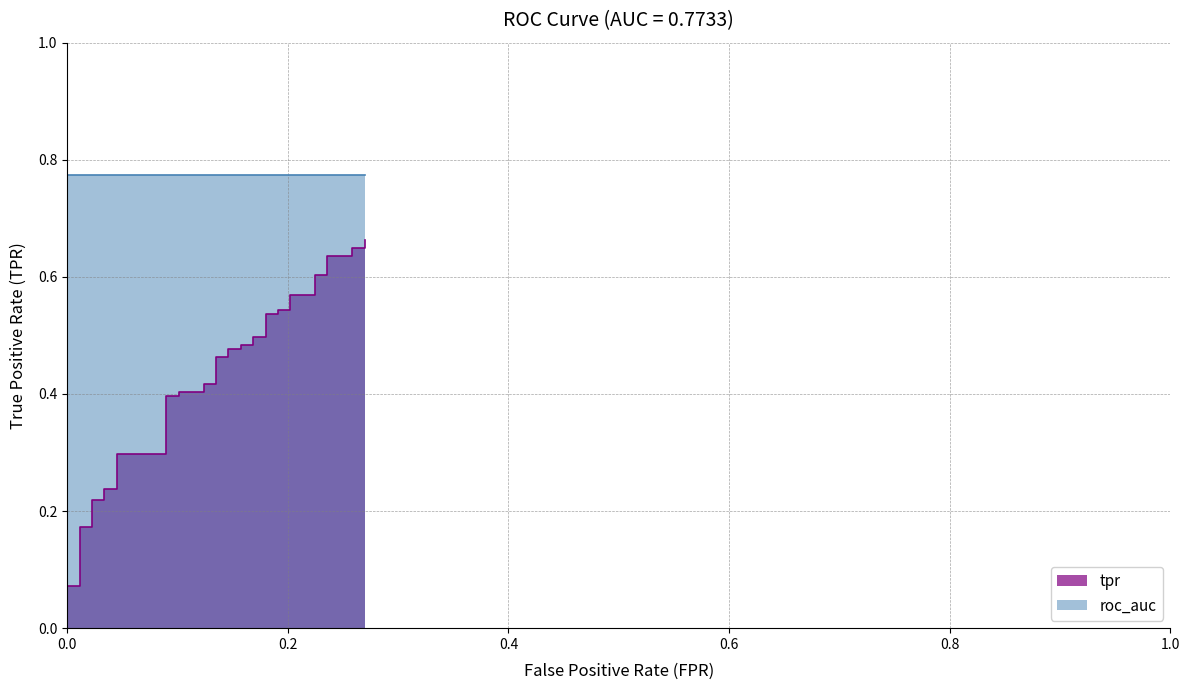

What is the average value?

0.4